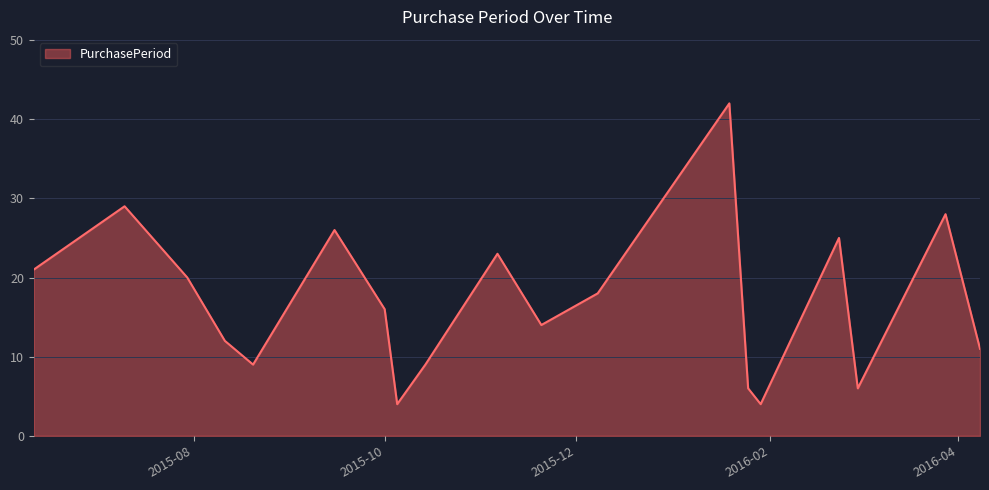

What is the maximum value shown in the chart?

42